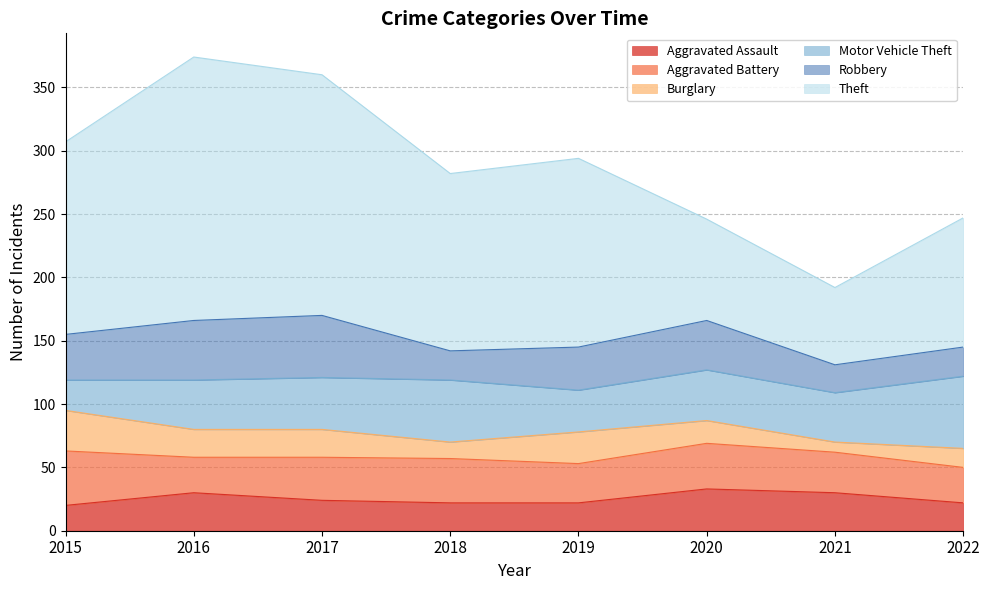

In Aggravated Assault, how many points are higher than both neighbors (excluding endpoints)?

2